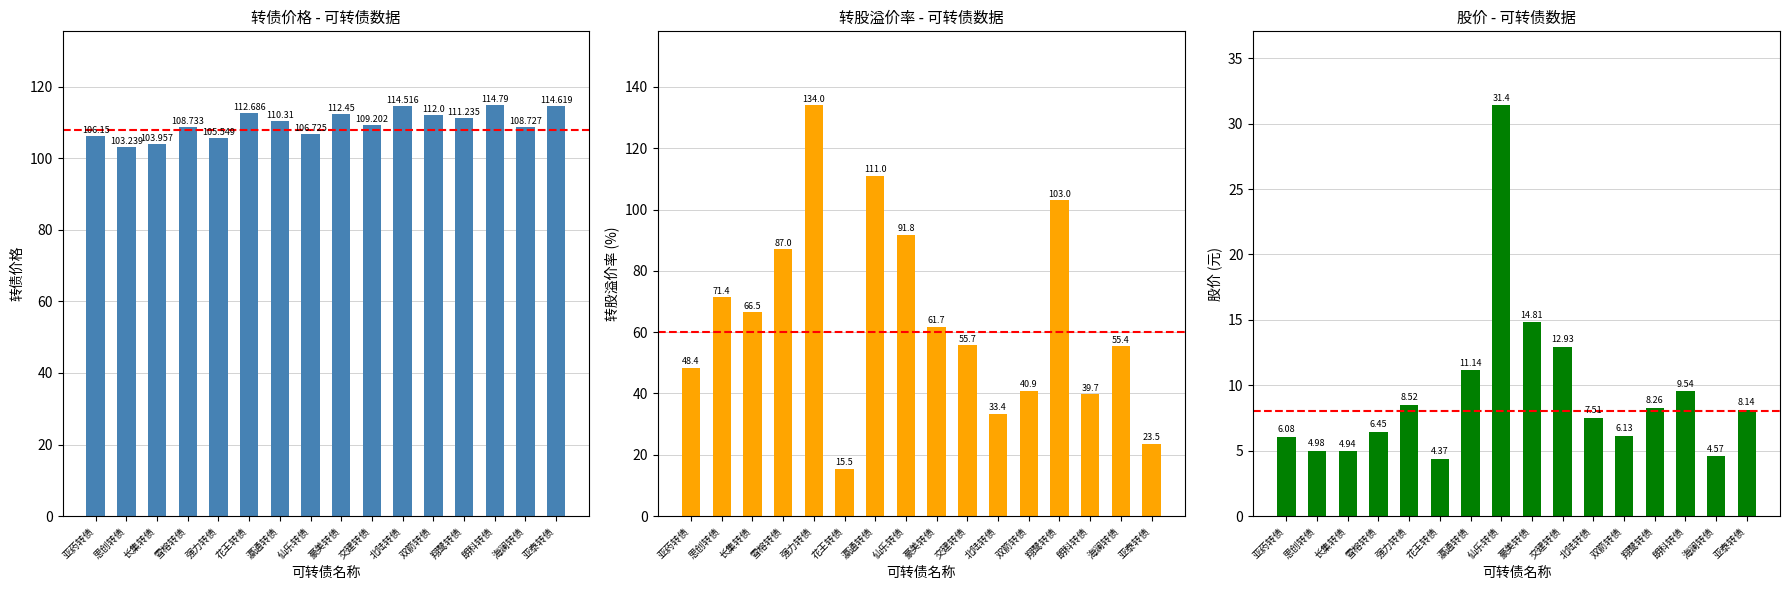

How many bars are there in total?

48